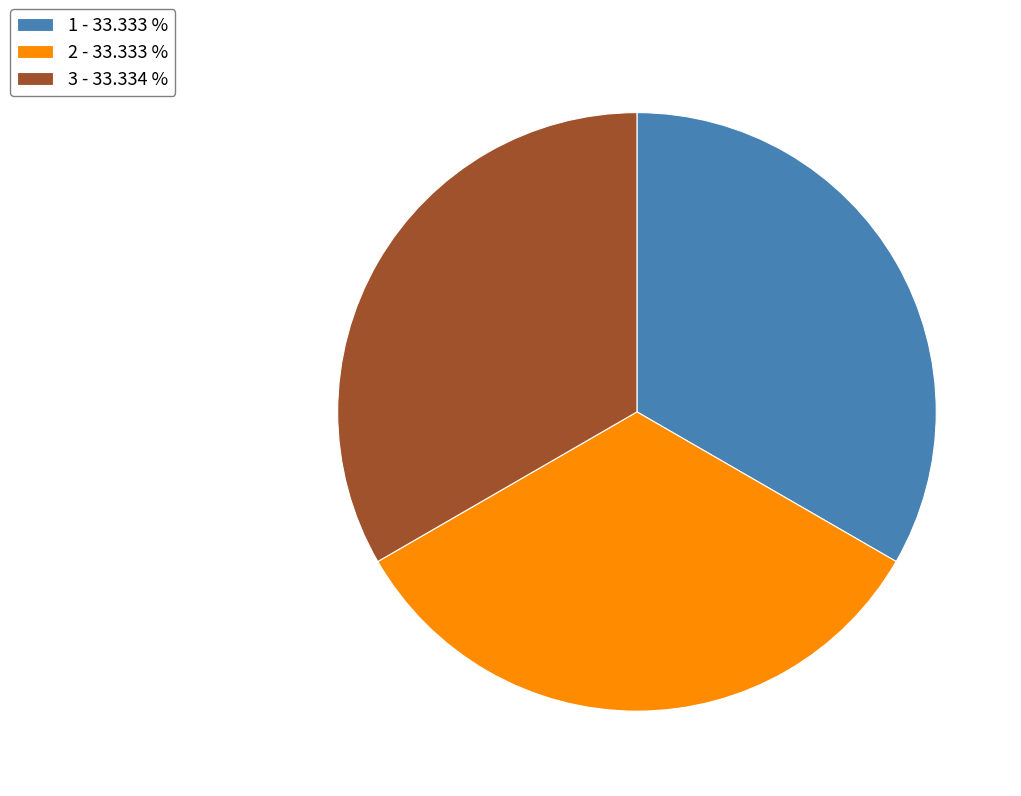

Is the sum of 2 - 33.333 % and 3 - 33.334 % greater than half?

Yes